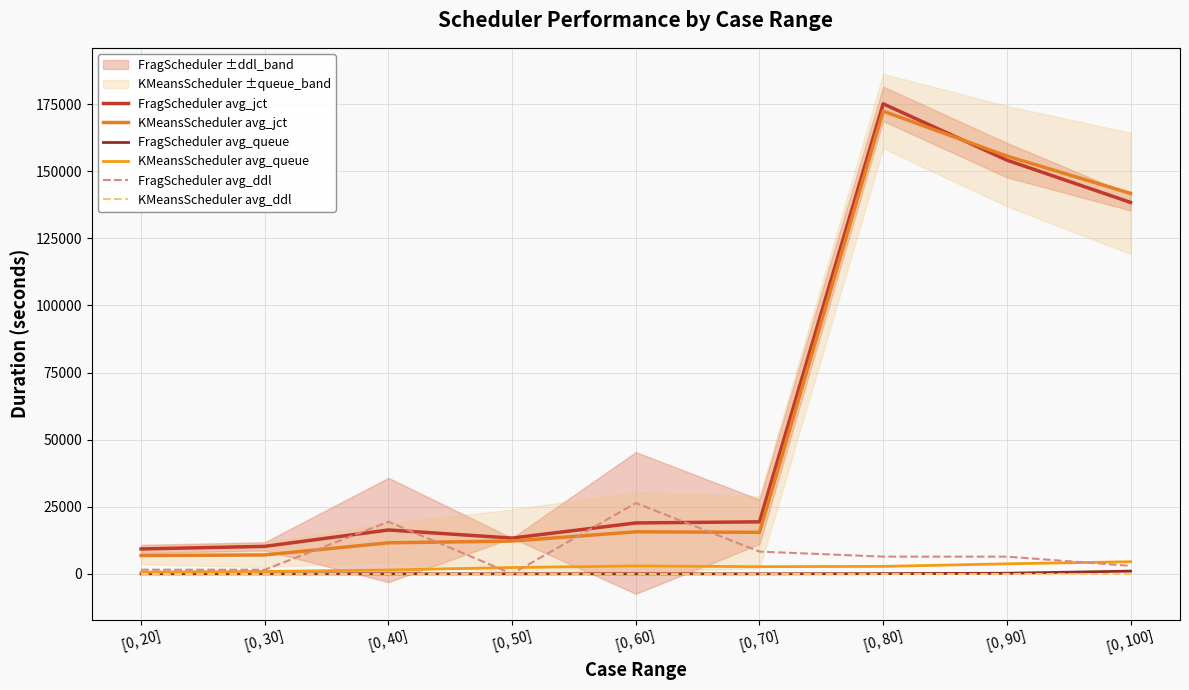

Does the chart have visible grid lines?

Yes